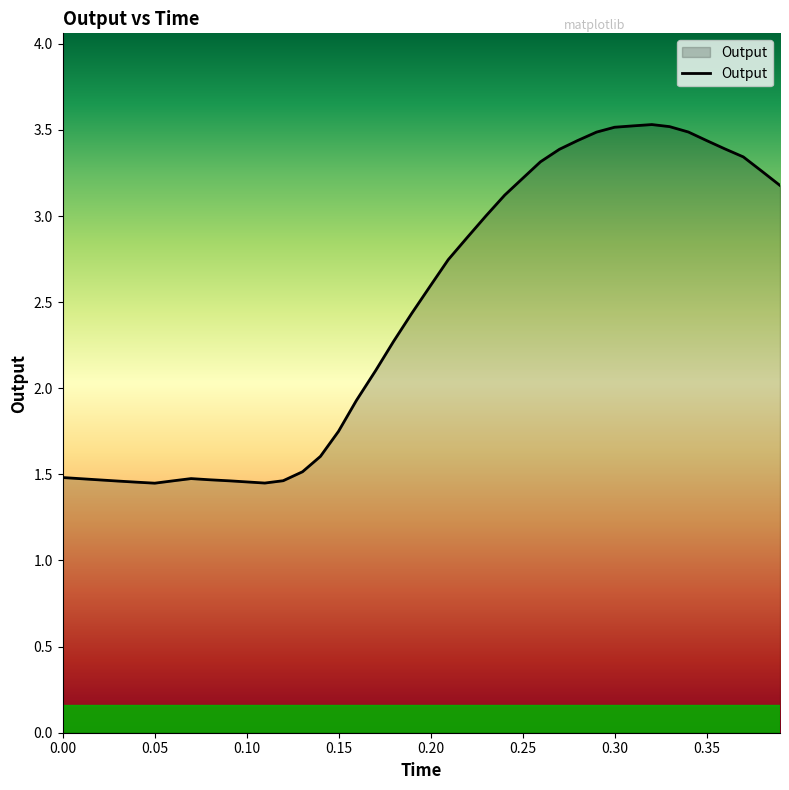

What is the difference between the maximum and minimum values?

2.1